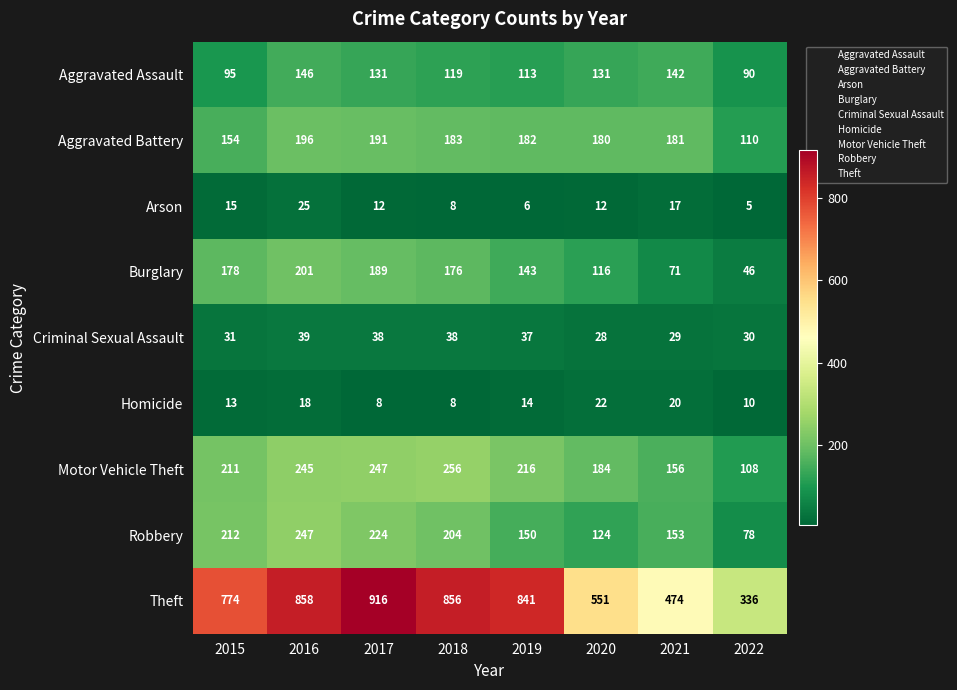

What is the difference between the maximum and minimum values in the Theft series?

580